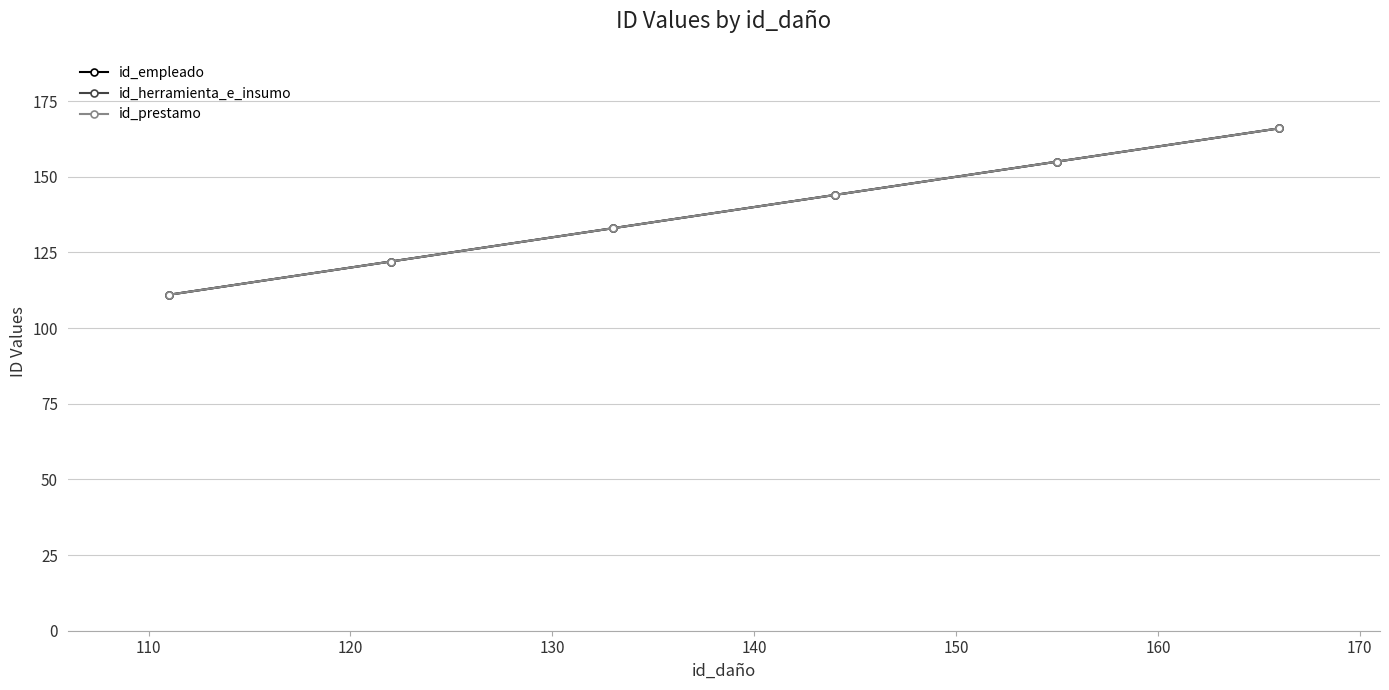

What is the difference between the maximum and second lowest values in the id_empleado series?

44